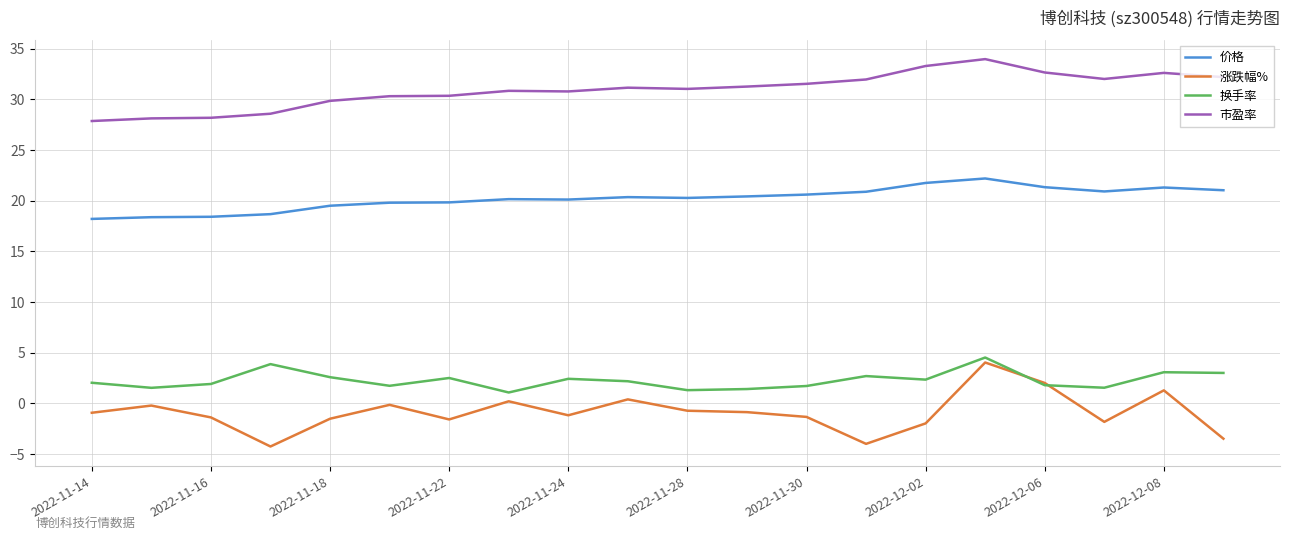

What is the highest value of the 换手率 series?

4.5